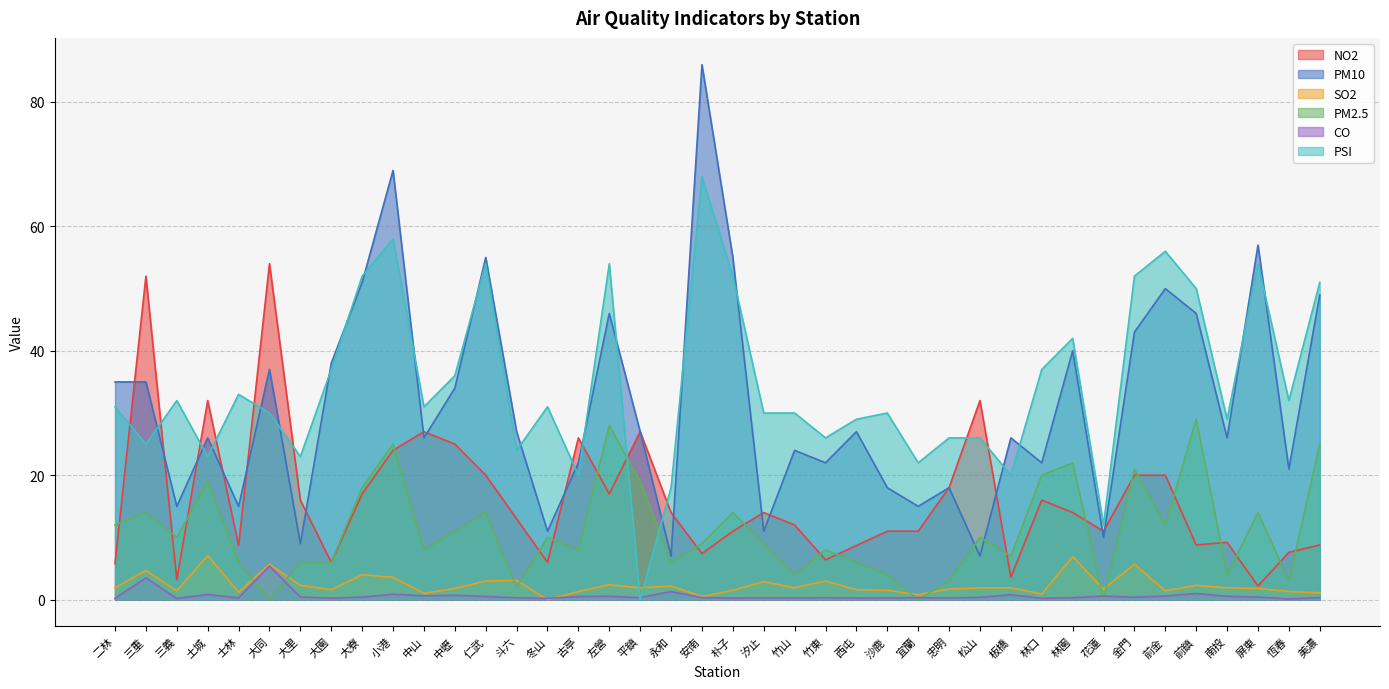

At which label does PSI first exceed 31?

三義